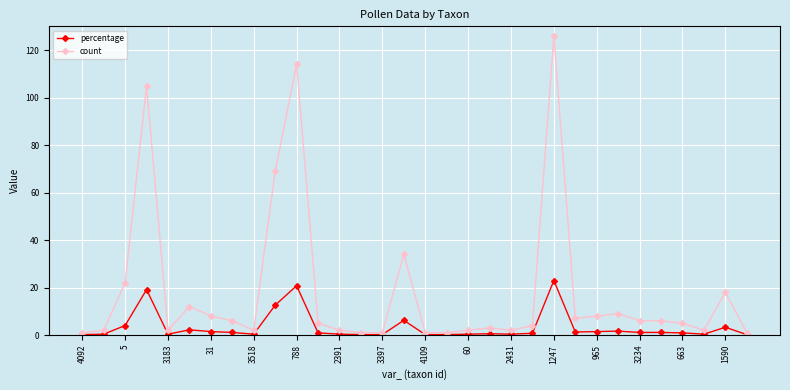

What is the maximum value shown in the chart?

126.0